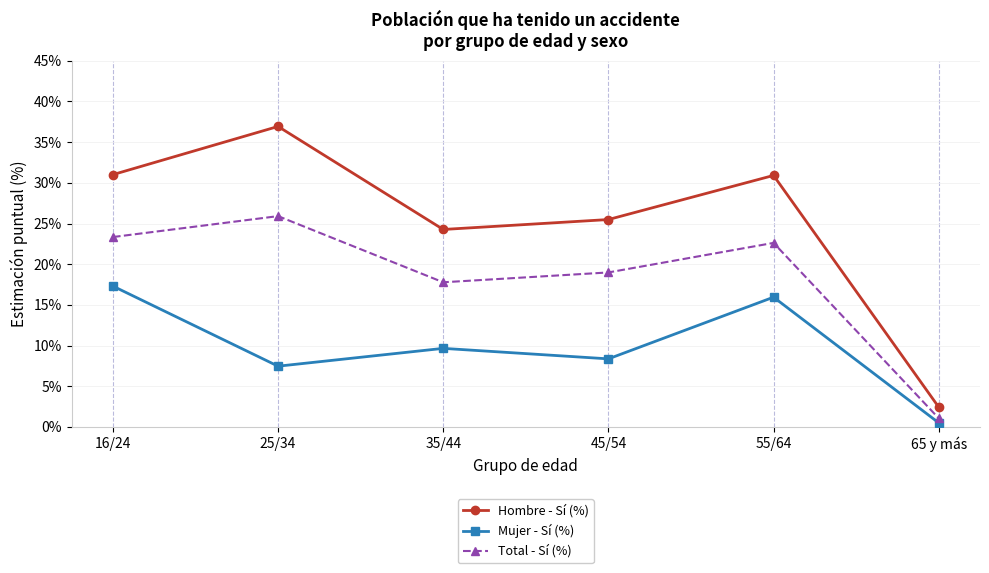

True or false: Hombre - Sí (%) has a value of 1.0 at 65 y más.

False